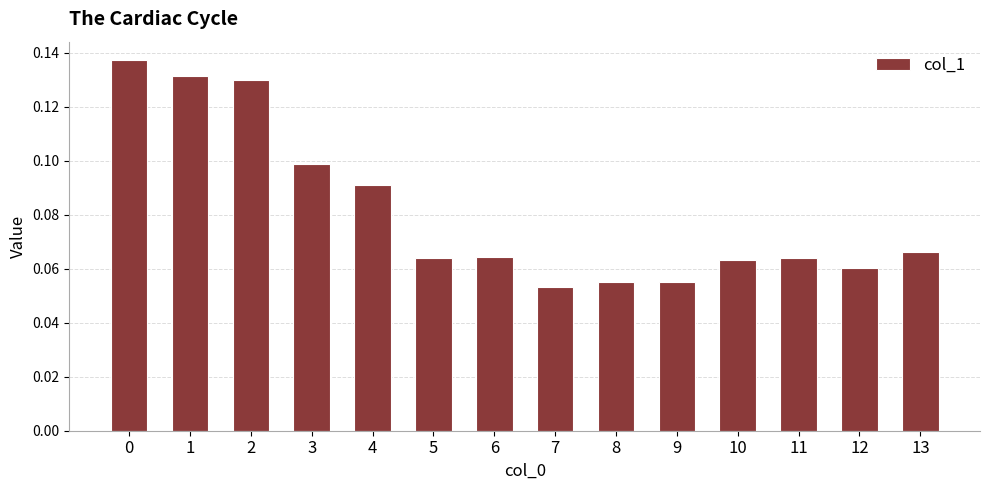

Which category has the lowest value across all series?

7